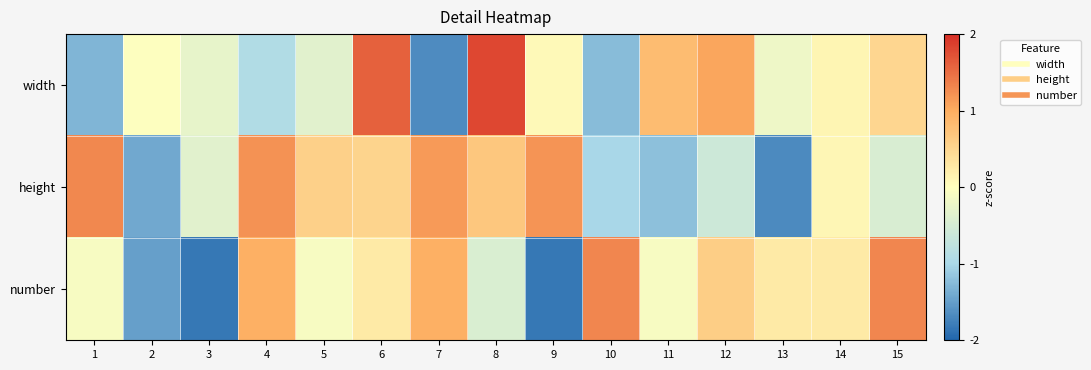

What is the smallest value displayed?

-1.8